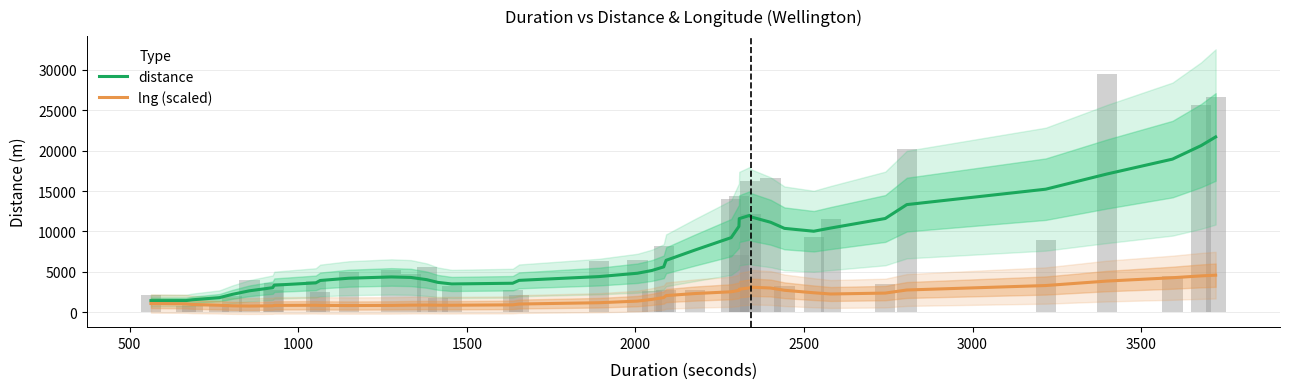

Is the value of distance at 13 greater than the value of lng (scaled) at 25?

Yes